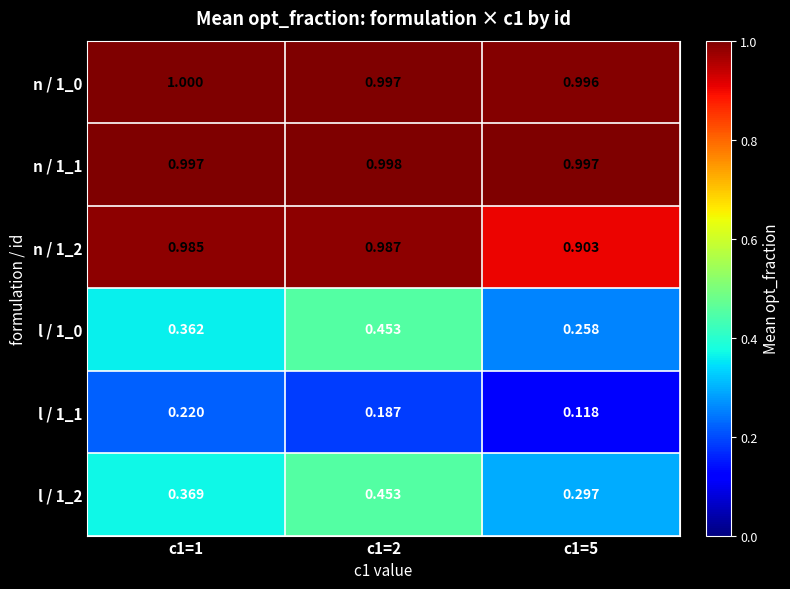

Which series has the widest spread of values?

l / 1_0